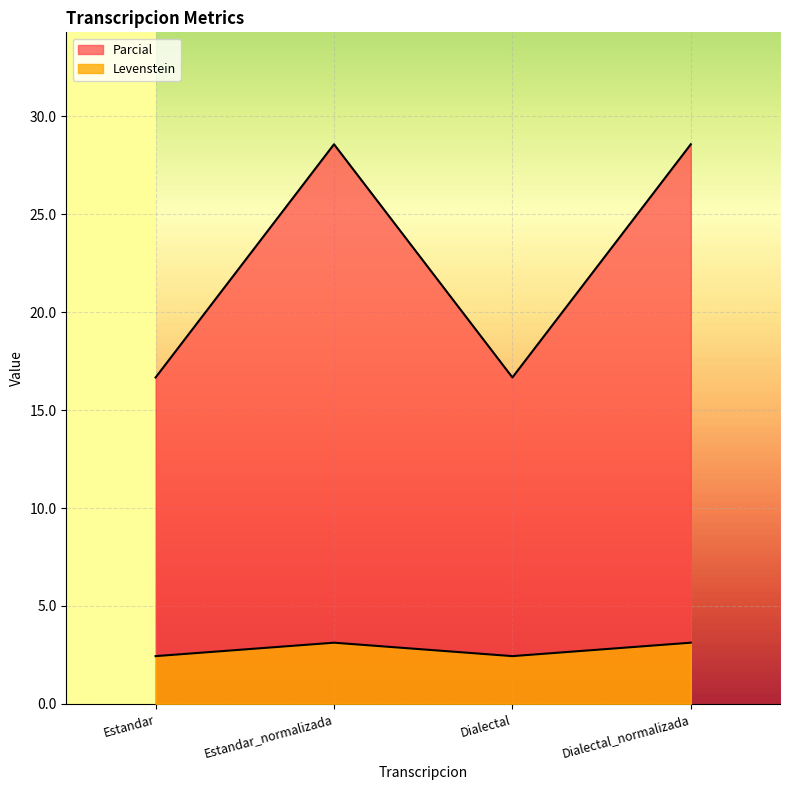

How many lines are shown in the chart?

2